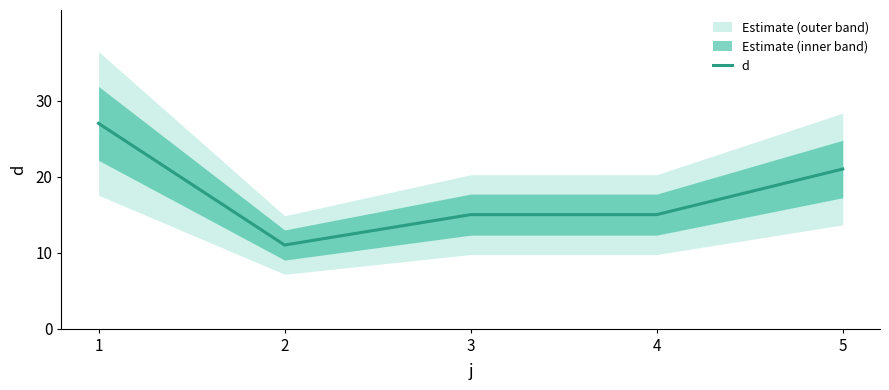

Rank the categories by value from highest to lowest.

1, 5, 3, 4, 2